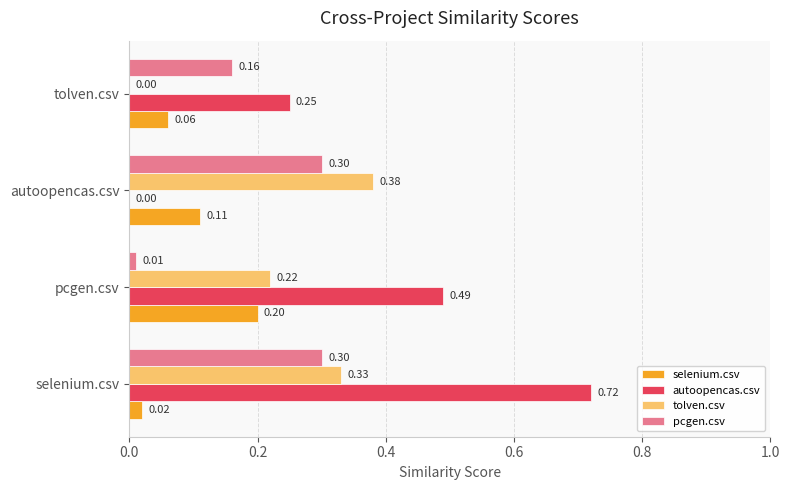

Where is pcgen.csv nearest to the value 0?

pcgen.csv